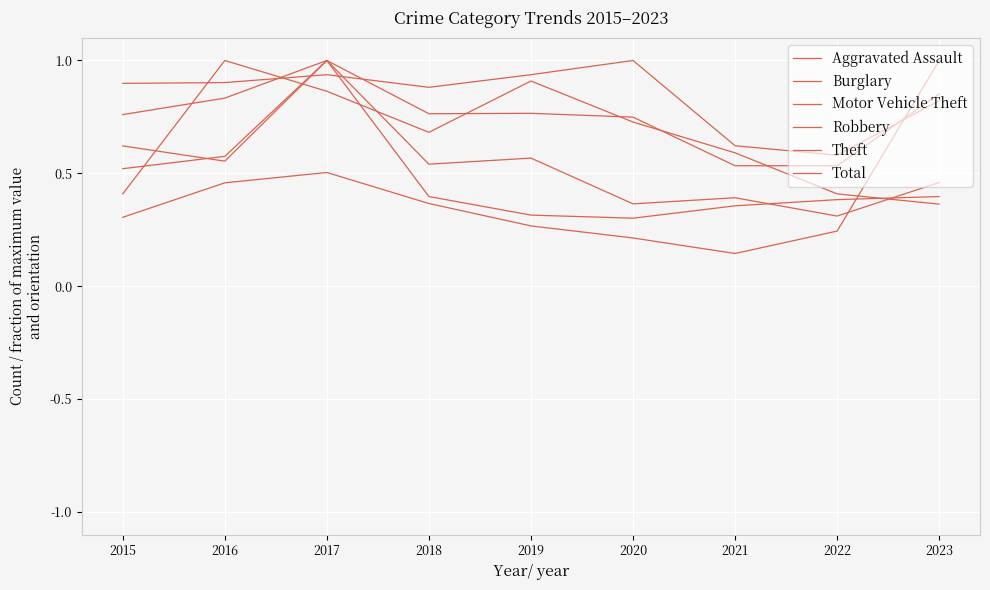

The value of Motor Vehicle Theft at 2023 is 1.0. True or false?

True